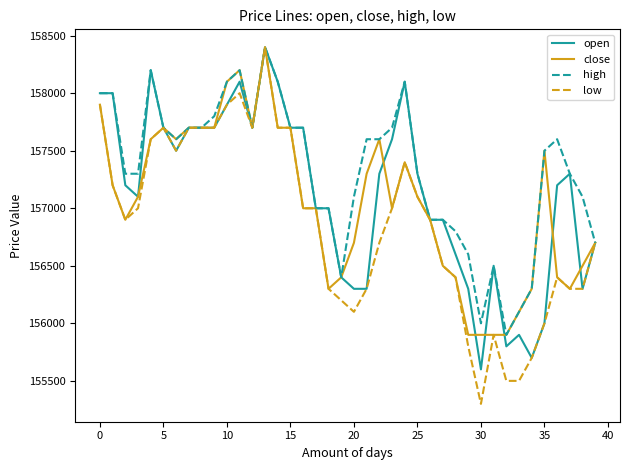

List the series in order of their overall mean, lowest first.

low, close, open, high